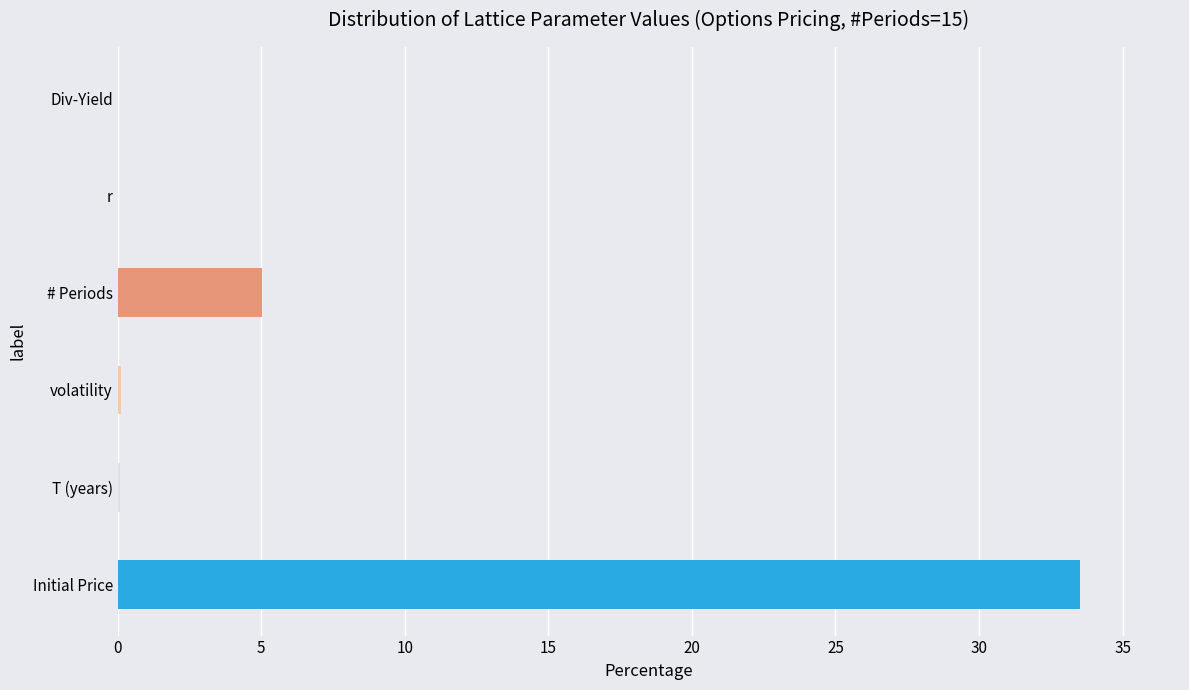

Reading right to left, transcribe all the data shown in this chart.

0.0	0.0	5.0	0.1	0.1	33.5